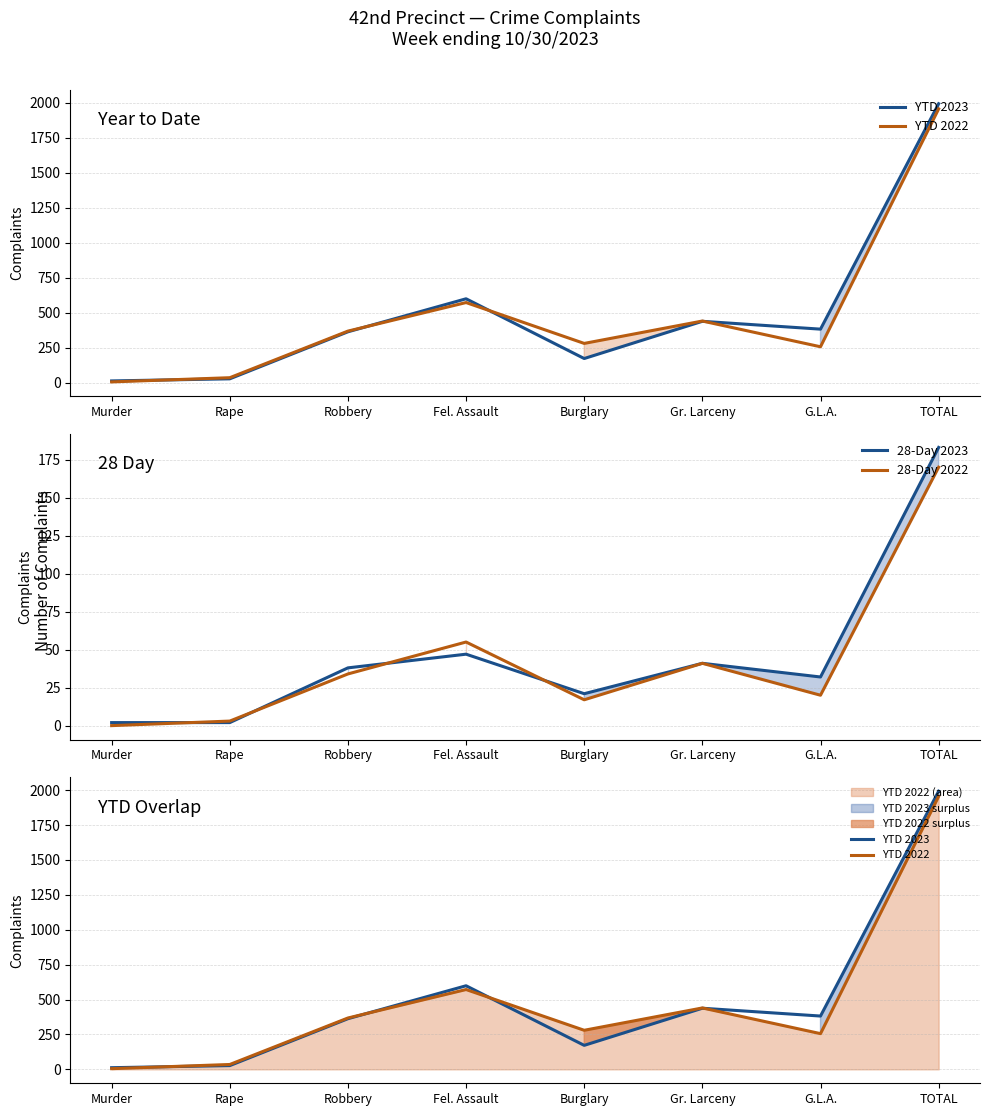

What is the value of the YTD 2022 point at the 1st from the left?

5